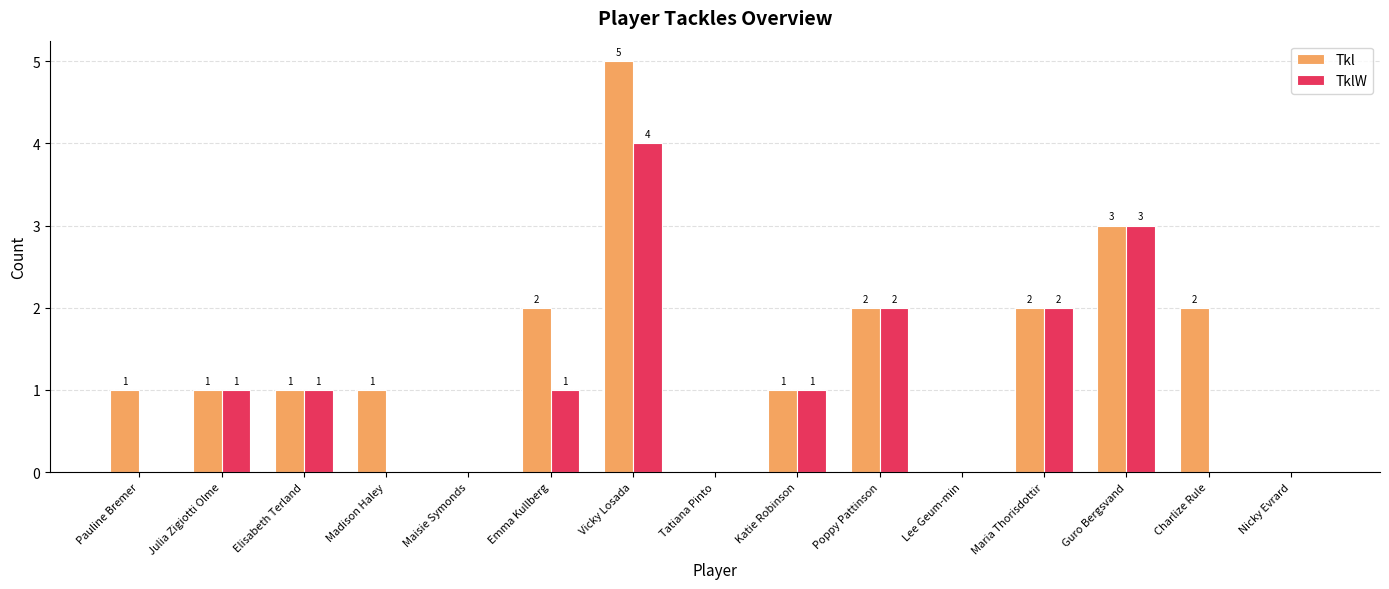

What is the sum of all TklW values?

15